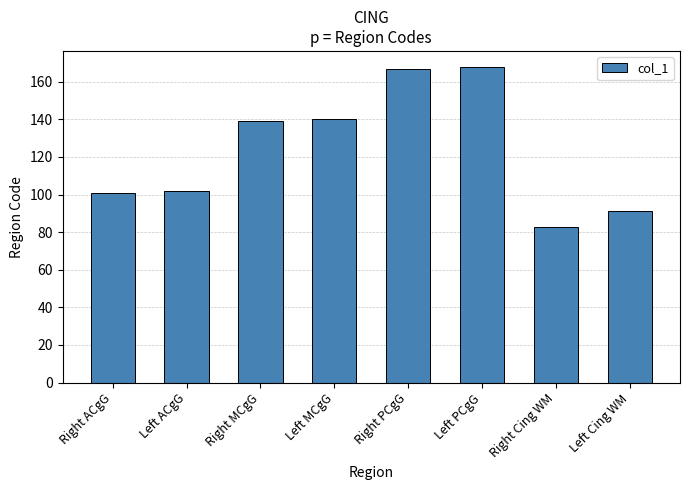

What is the label of the 6th bar from the right?

Right MCgG